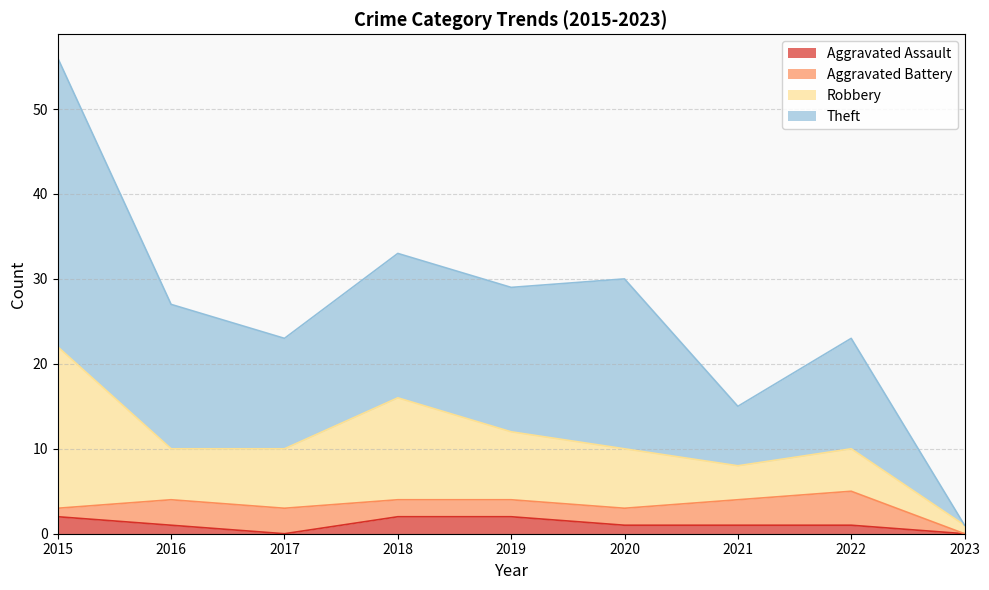

The Theft series shows 56 at 2015. True or false?

True